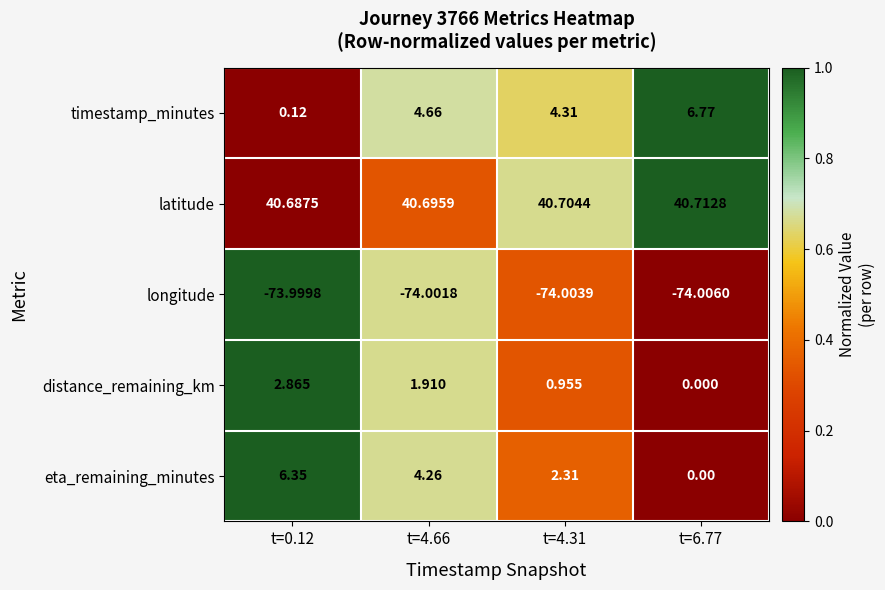

Rank the series at t=4.66 from highest to lowest value.

latitude, timestamp_minutes, eta_remaining_minutes, distance_remaining_km, longitude